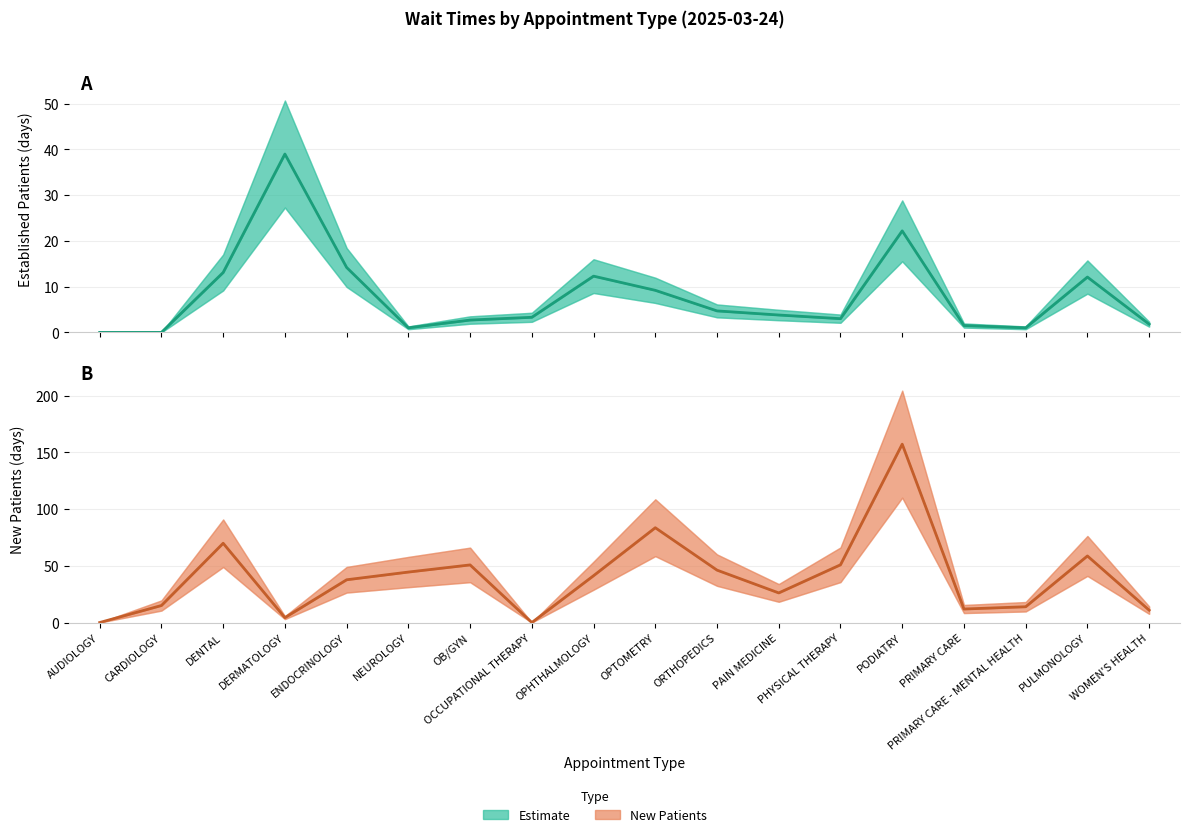

How many times do Estimate based on partial data (mean) and Estimate (mean) cross each other?

4